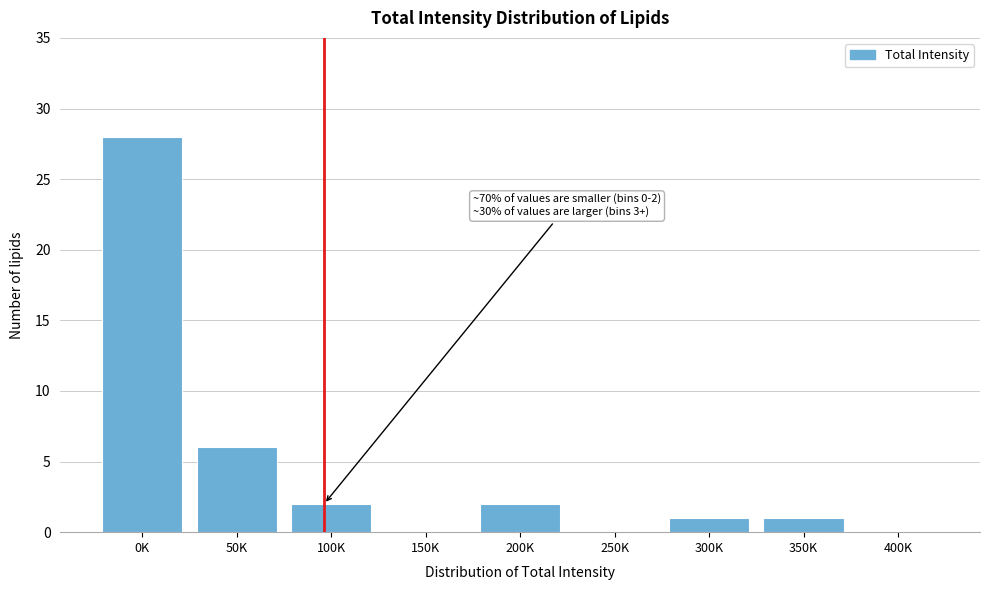

Reading left to right, extract all data points from this chart.

0K=28	50K=6	100K=2	150K=0	200K=2	250K=0	300K=1	350K=1	400K=0